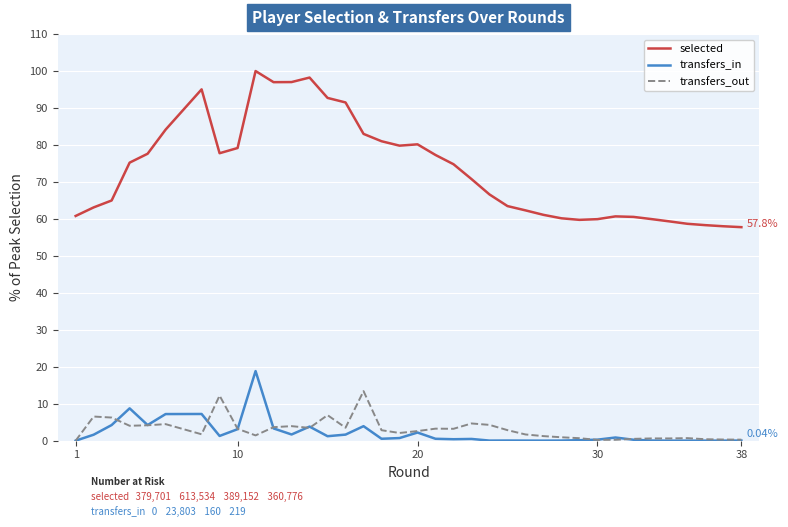

What are all the series names shown in the legend?

selected, transfers_in, transfers_out